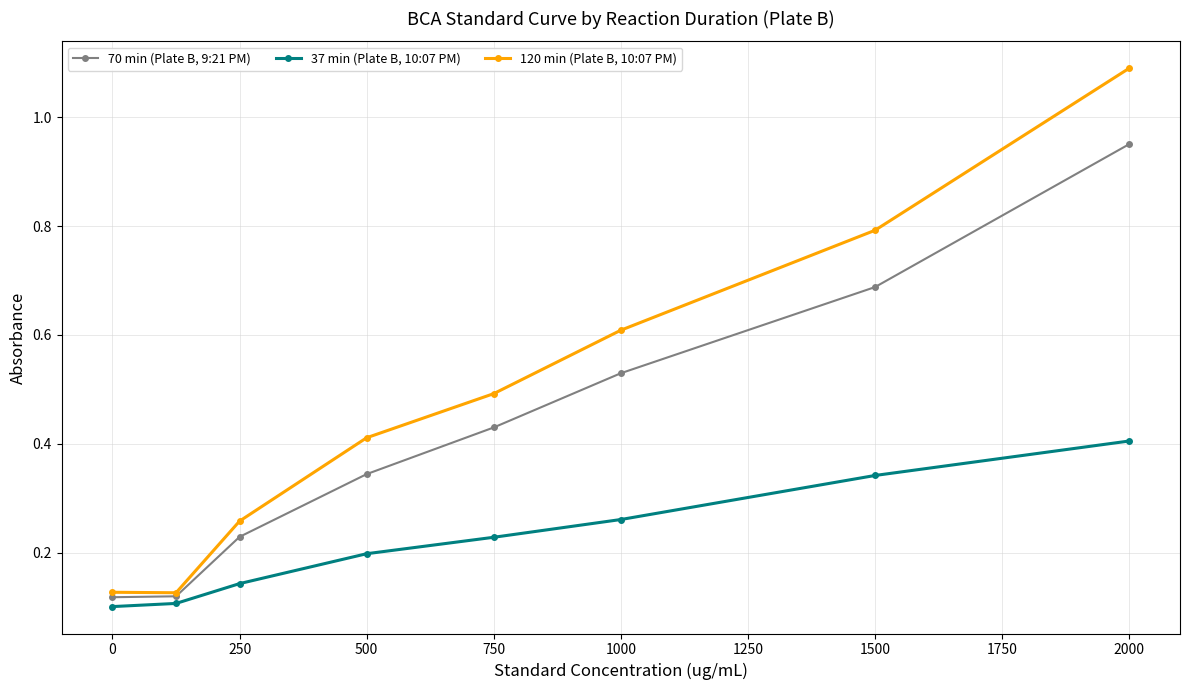

Rank the series by their average value, from highest to lowest.

120 min (Plate B, 10:07 PM), 70 min (Plate B, 9:21 PM), 37 min (Plate B, 10:07 PM)